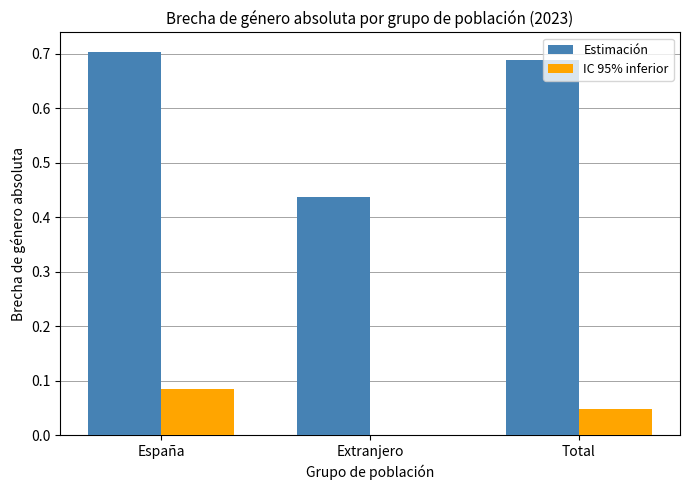

The value of Estimación at Extranjero is 0.7. True or false?

False